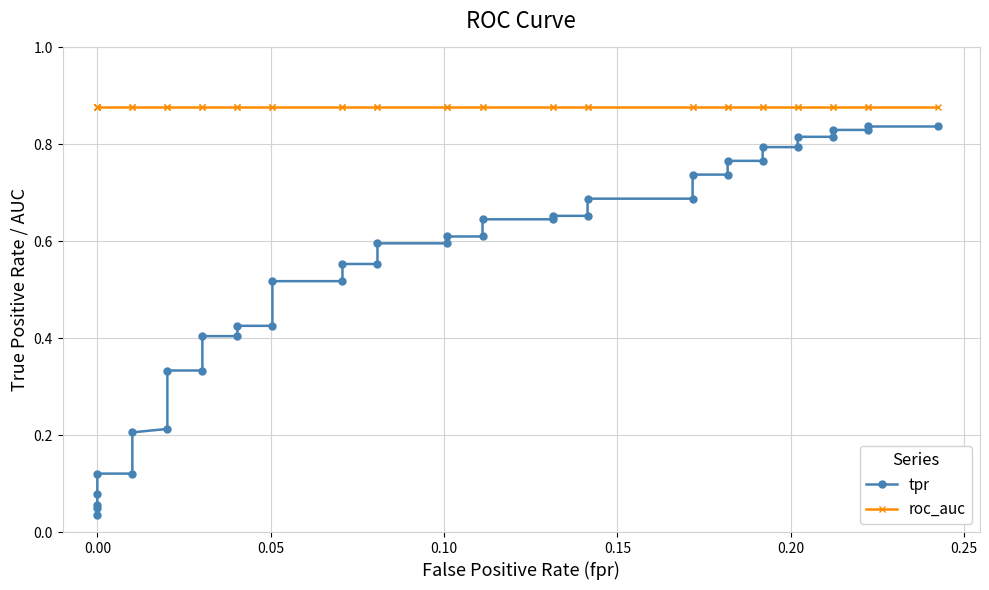

What is the sum of all tpr values?

21.3